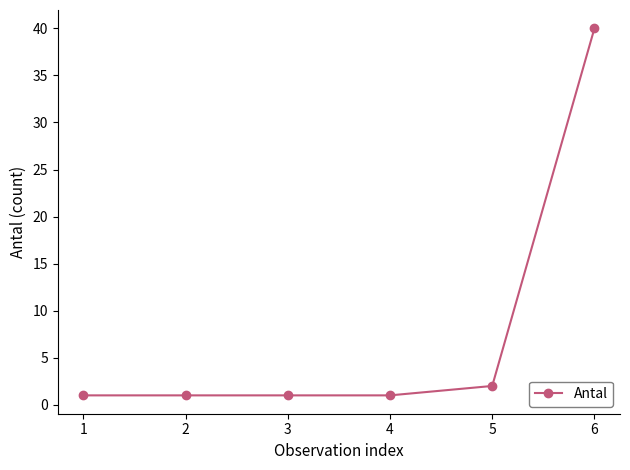

What is the value of the 5th point from the left?

2